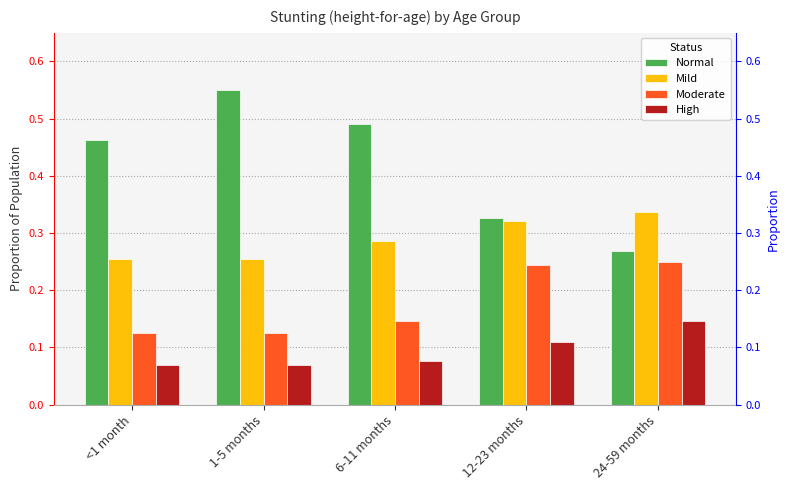

What is the sum of the Normal values at 24-59 months and <1 month?

0.7